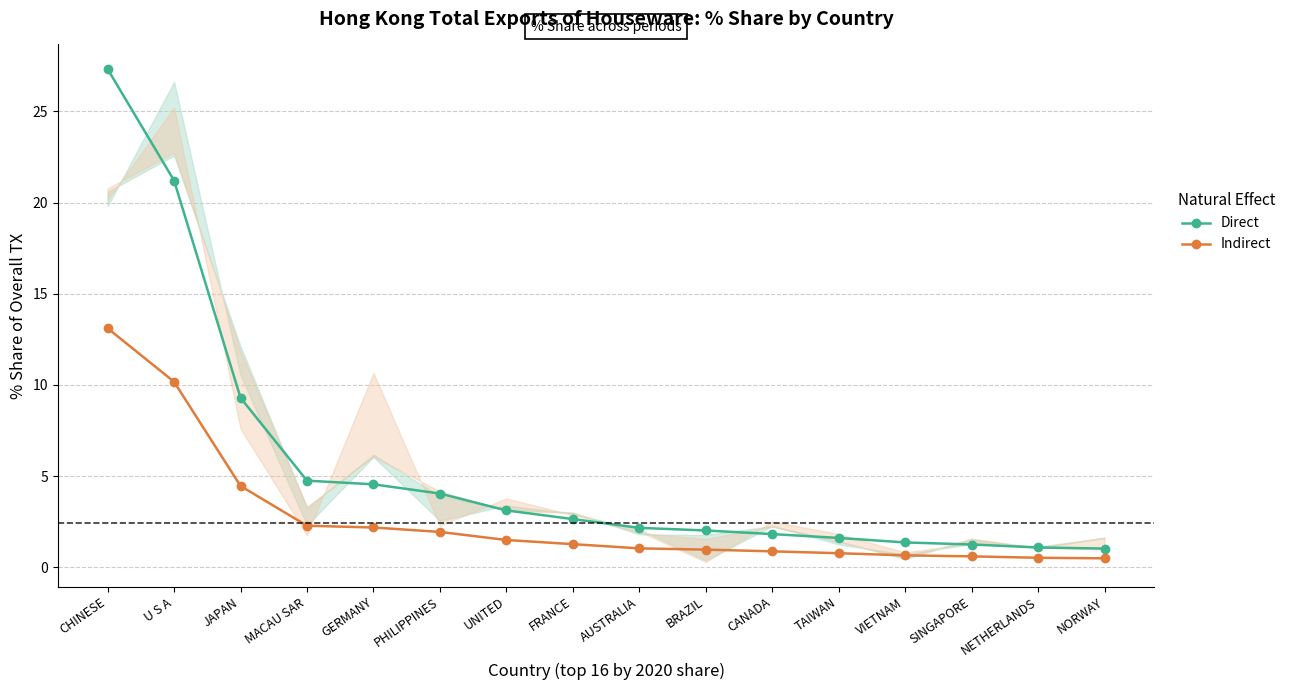

Which series has the largest total across all categories?

Direct